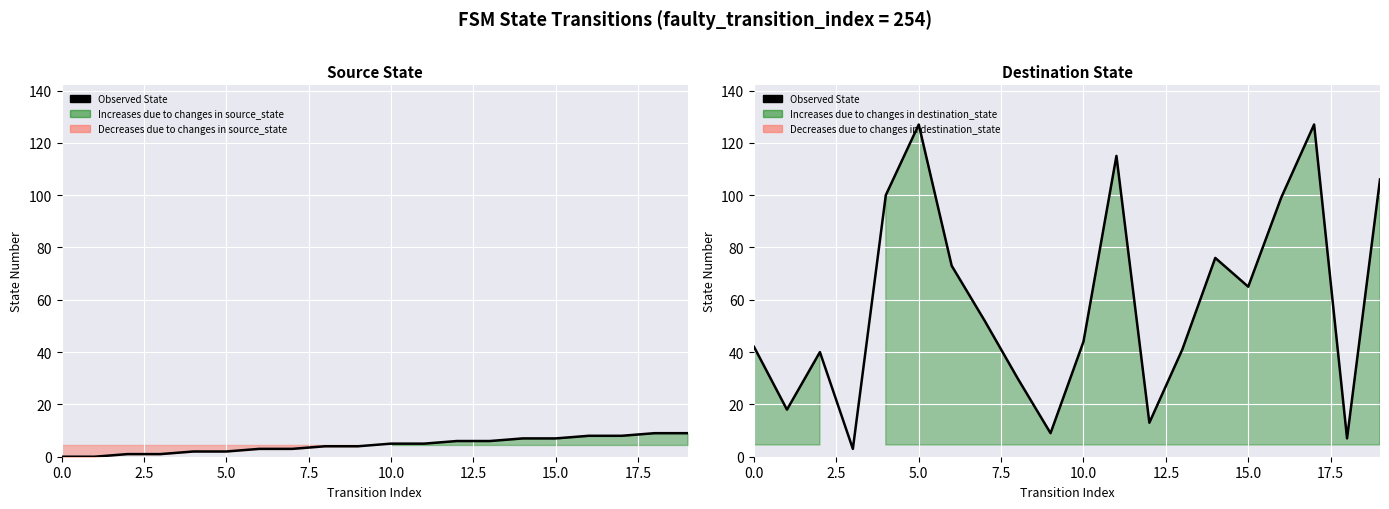

Where is the data nearest to the value 65?

15